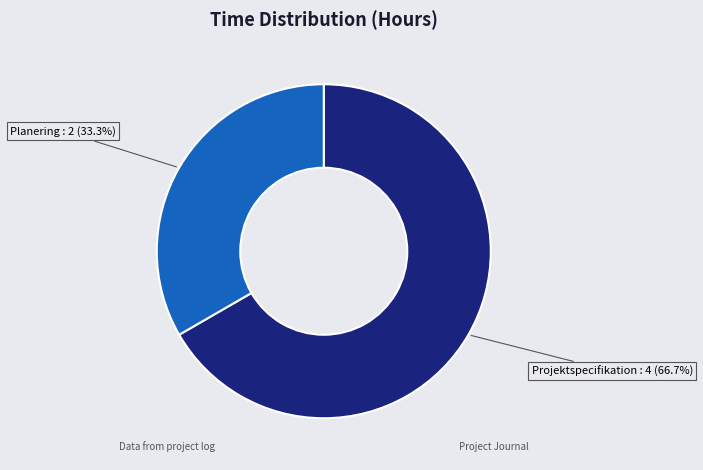

How many slices are in this pie chart?

2